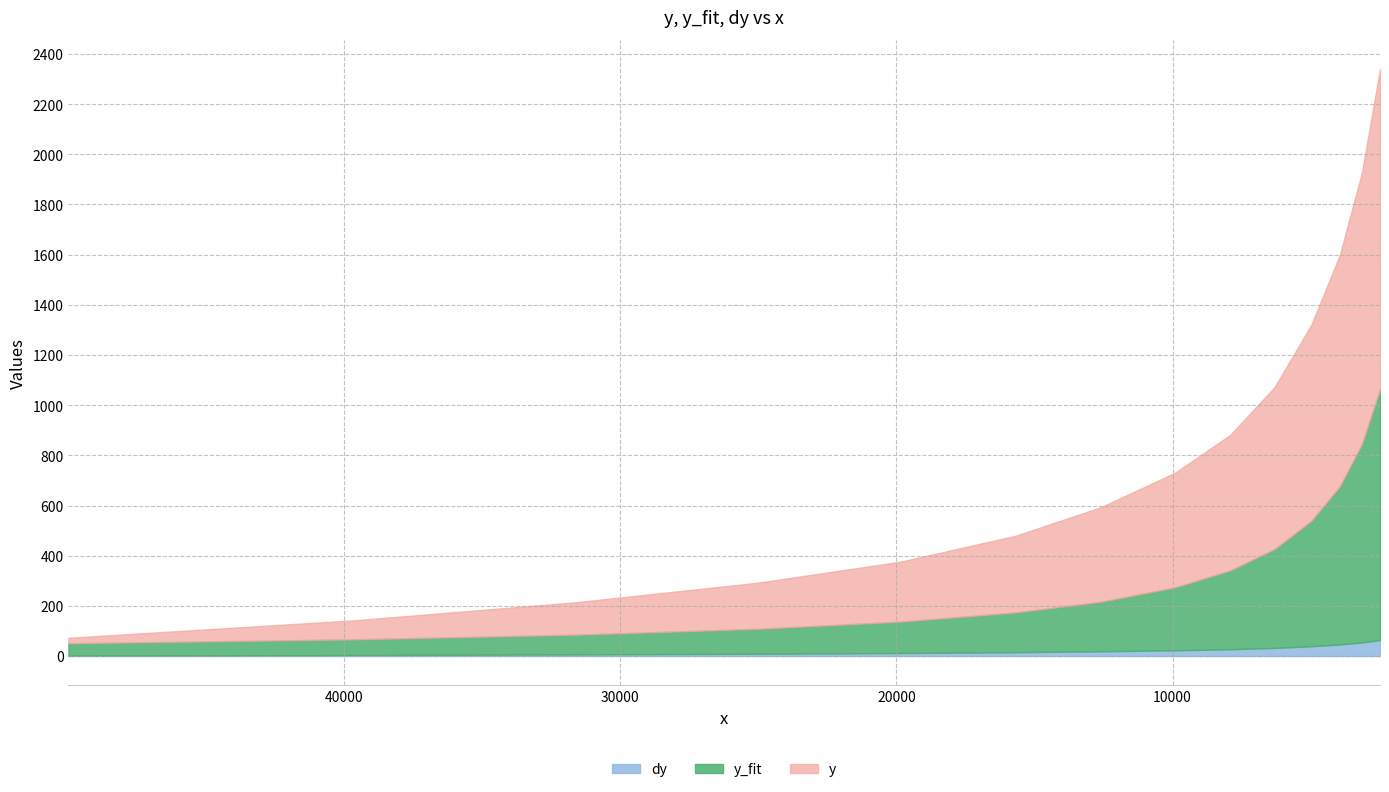

Where does the y series first go above 457?

7